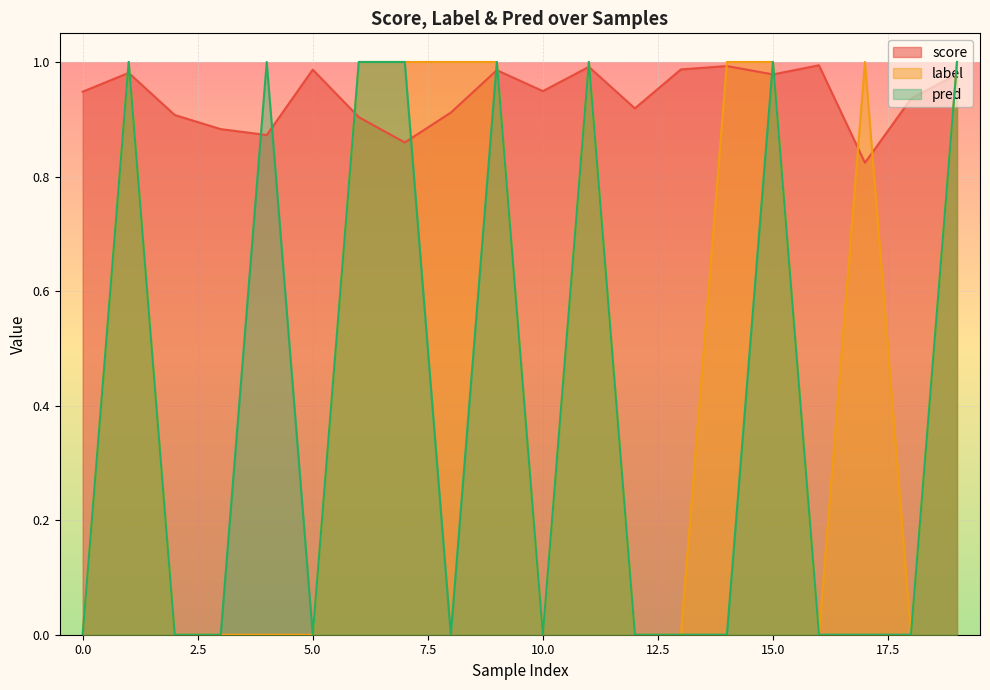

Which label corresponds to the largest value in the chart?

1